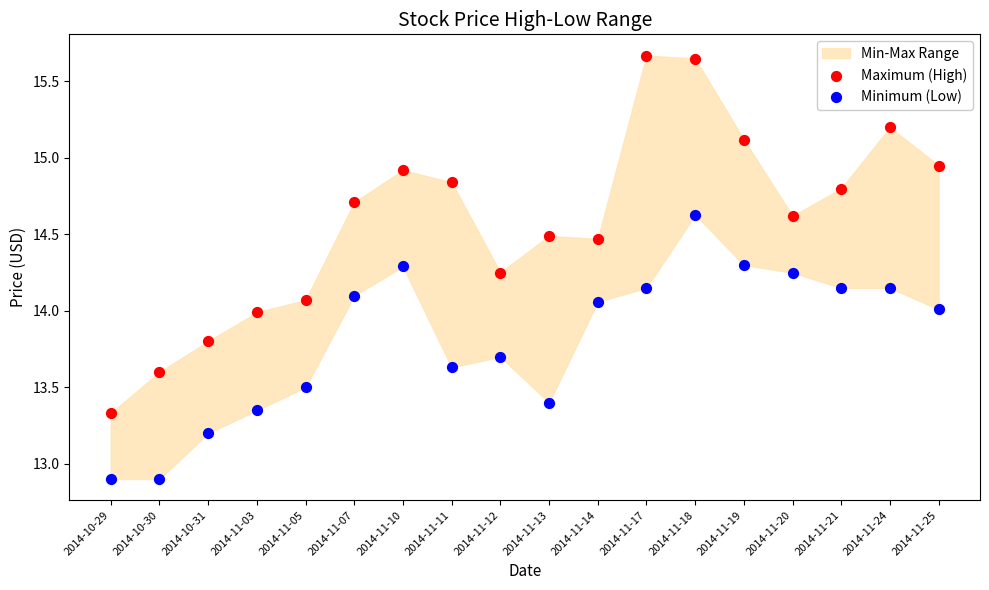

Across all data points, what is the range of Y values (max minus min)?

2.8